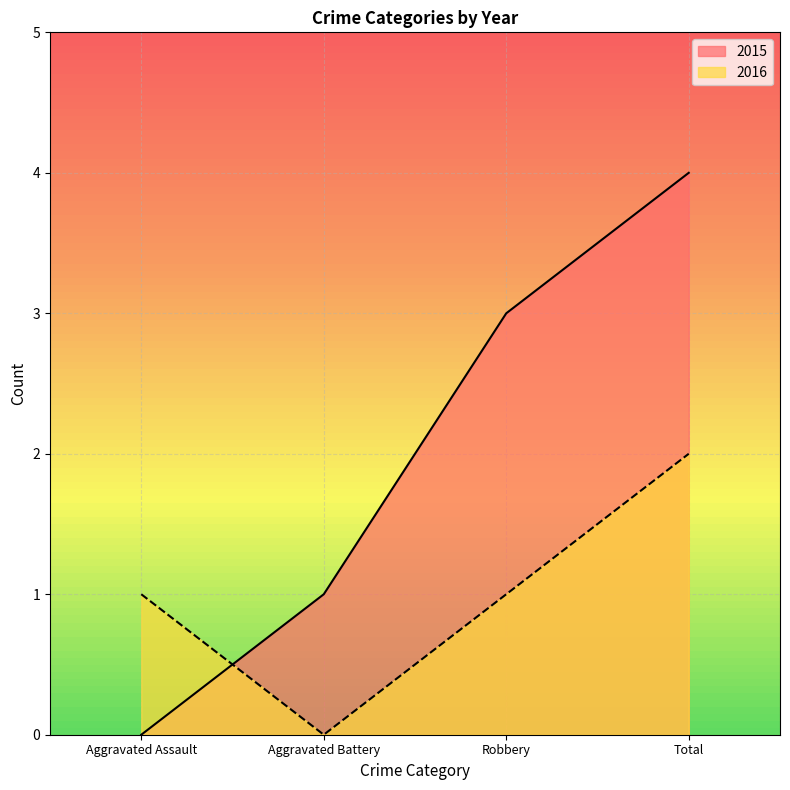

Which series changed the most between Aggravated Battery and Total?

2015